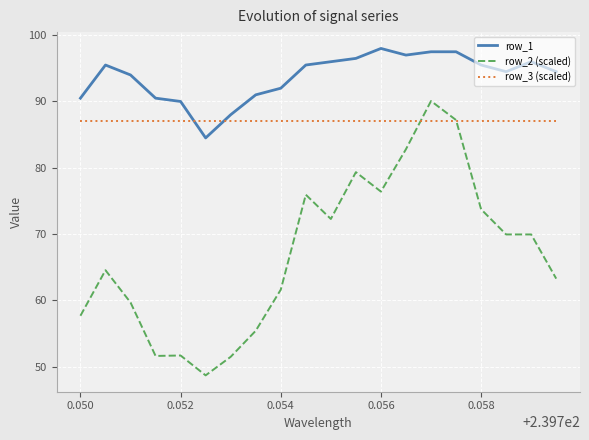

What is the maximum value shown in the chart?

98.0